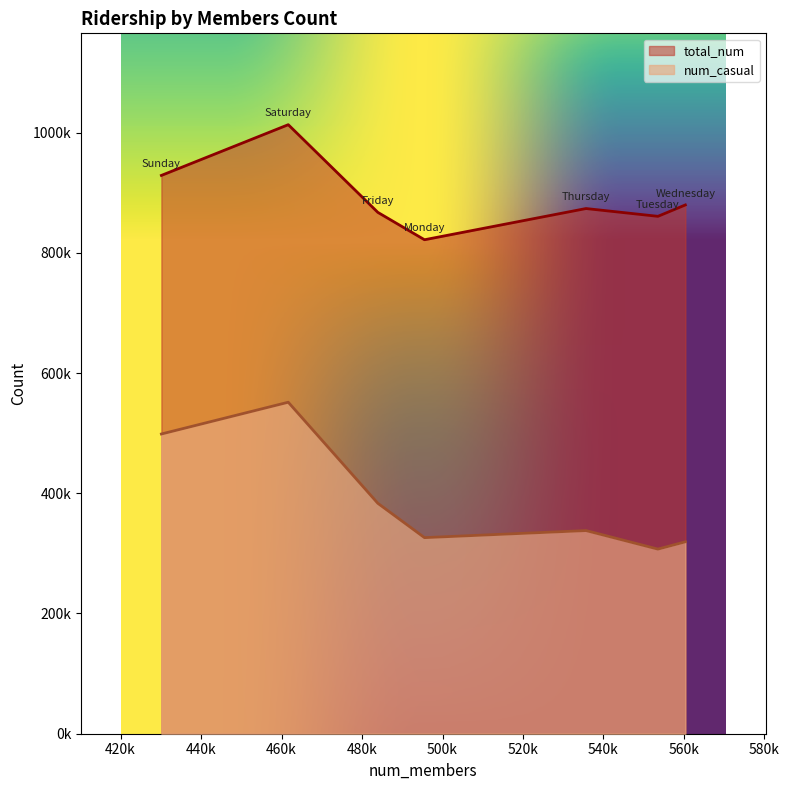

What is the difference between the second highest and minimum values in the total_num series?

107016